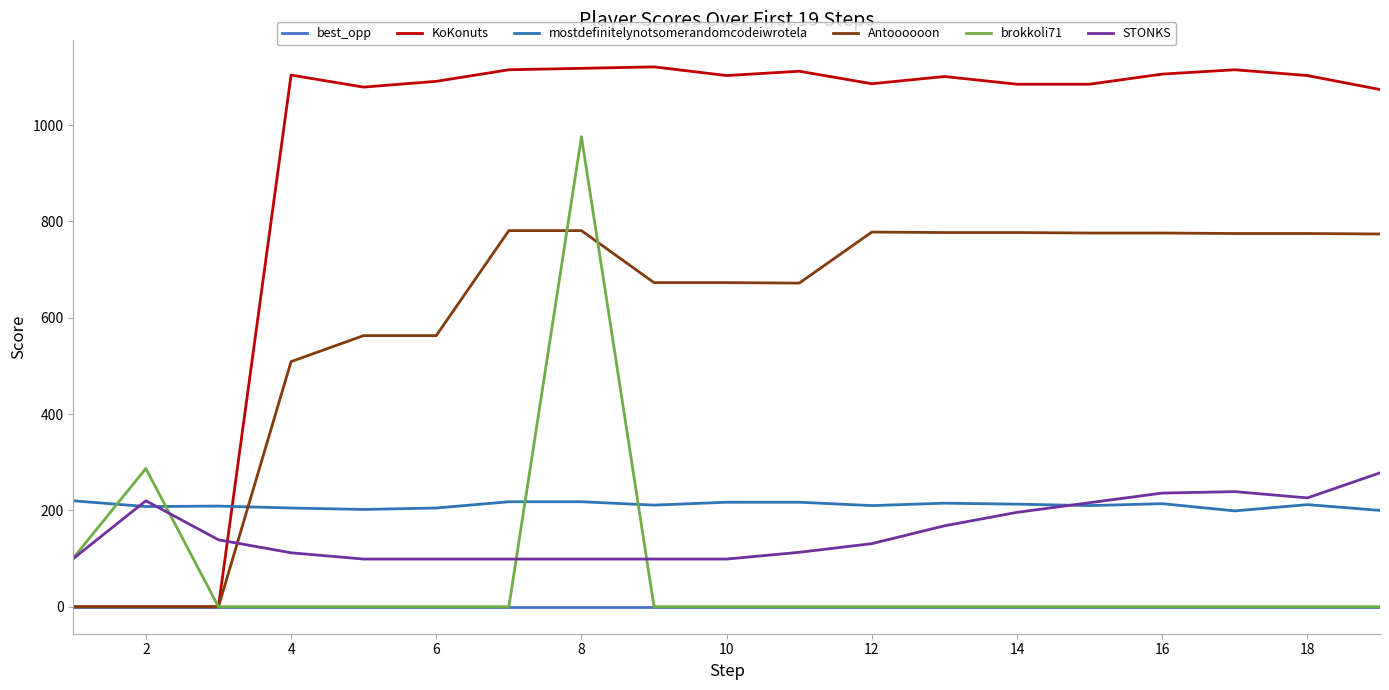

Rank the series by their maximum value, from highest to lowest.

KoKonuts, brokkoli71, Antoooooon, STONKS, mostdefinitelynotsomerandomcodeiwrotela, best_opp